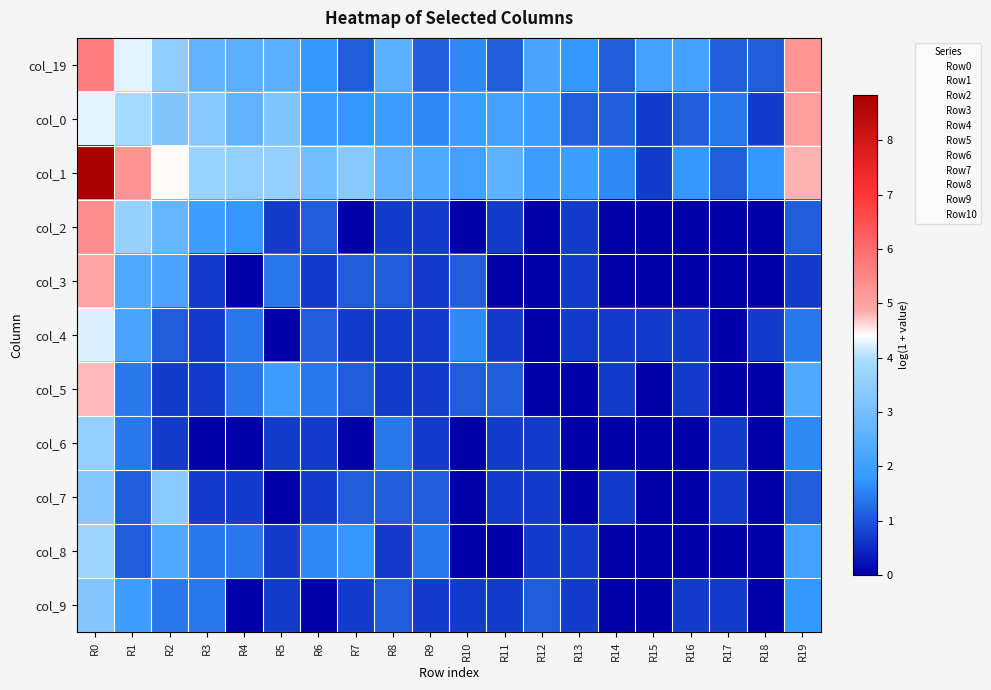

Which series changed the most between R5 and R8?

col_0